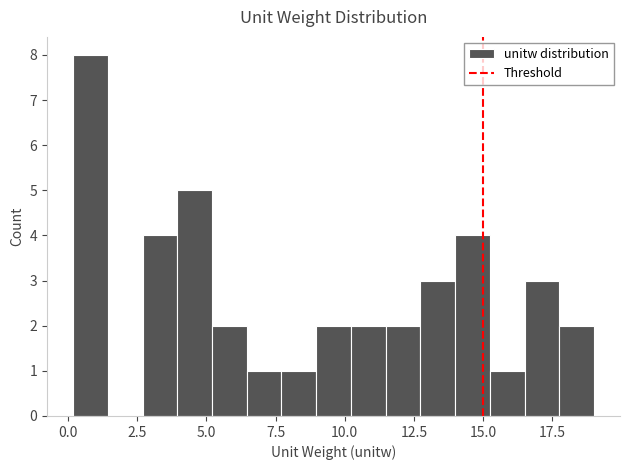

Read against the x-axis, roughly where is the centre of the tallest bar?

1.0